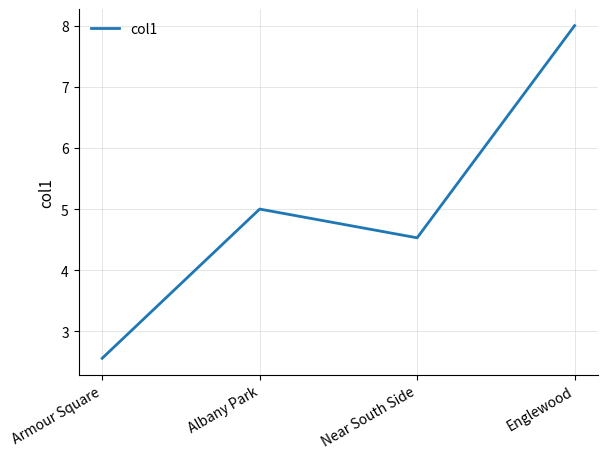

Does the chart display data point markers on the line(s)?

No